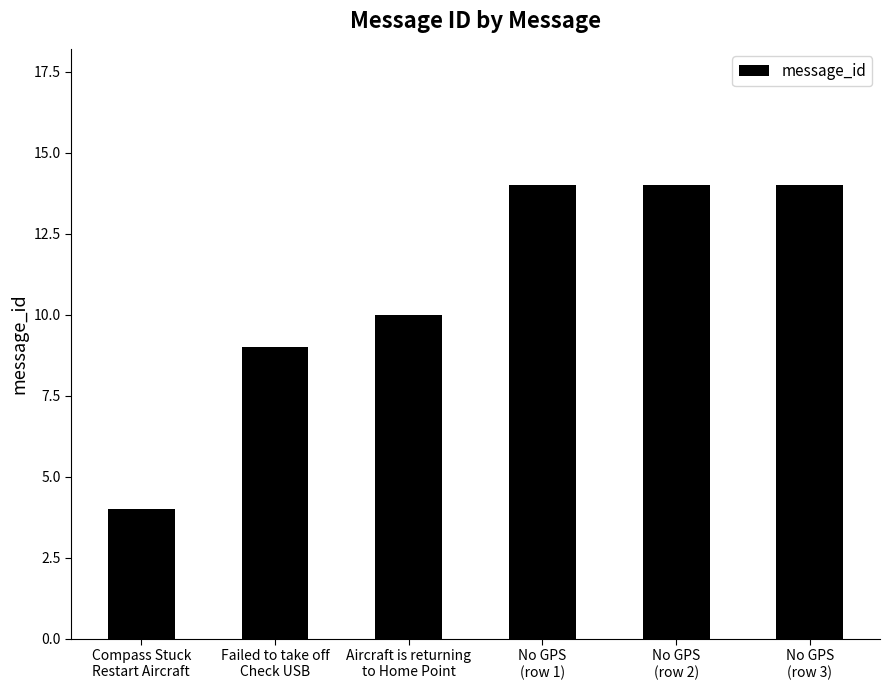

What is the smallest value displayed?

4